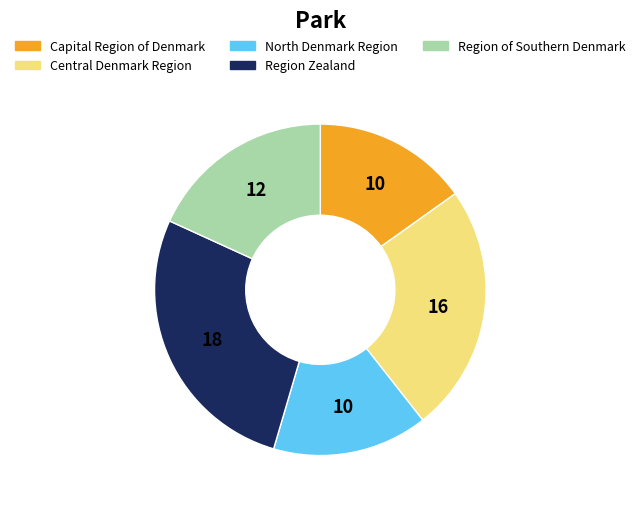

Is there any slice that represents more than half of the pie?

No